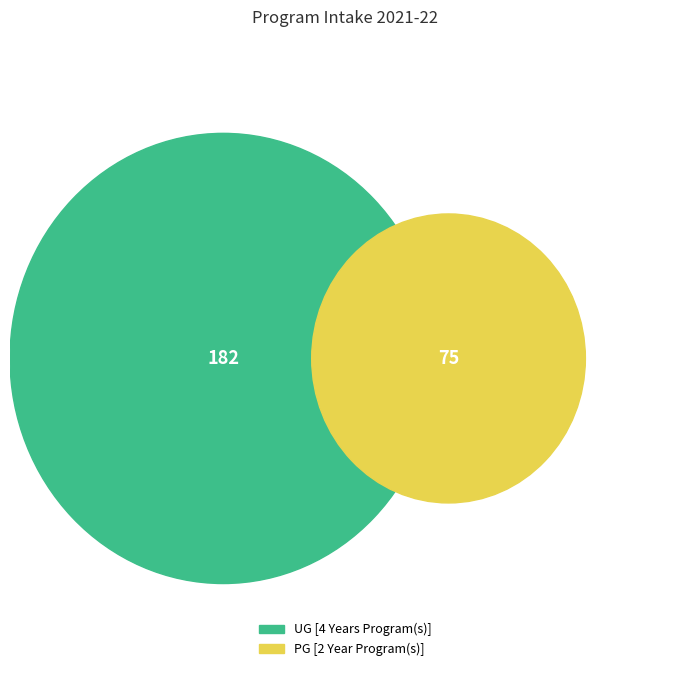

Which slice is the largest?

UG [4 Years Program(s)]